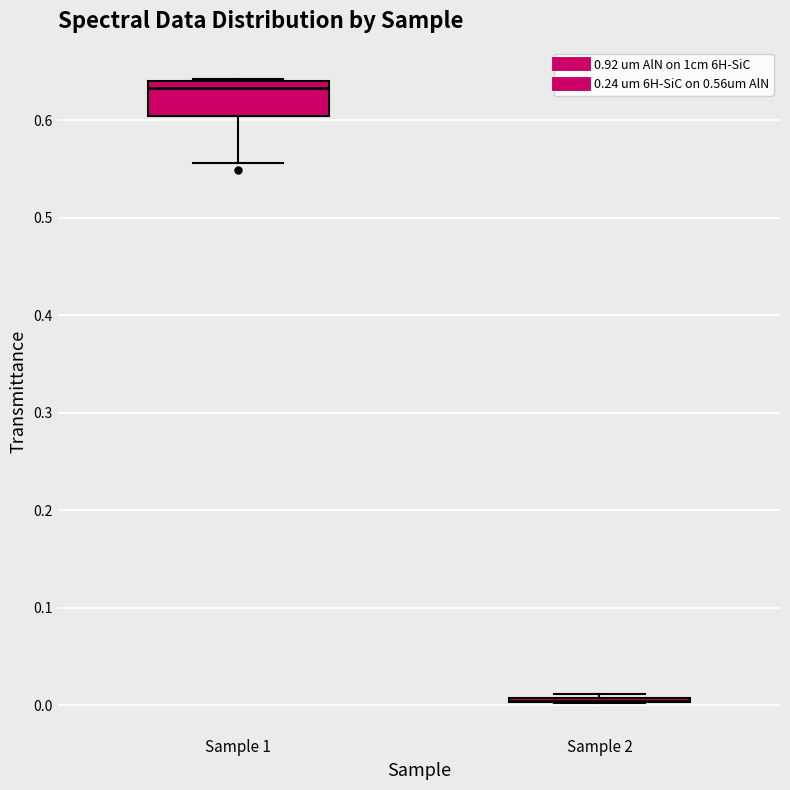

Where is the lower edge of the box for Sample 1 on the y-axis? The values are not printed on the chart, so give them approximately, as read against the axis.

0.60